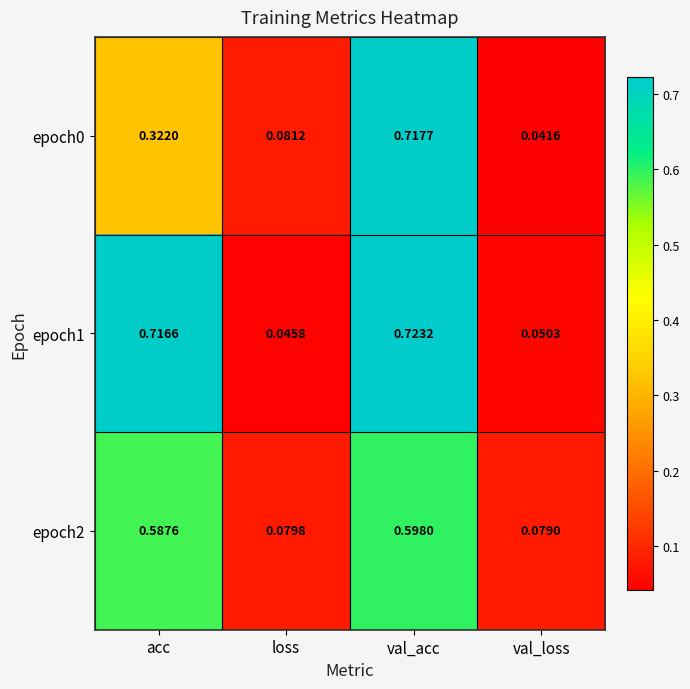

List the labels in order of epoch2 value, smallest first.

val_loss, loss, acc, val_acc